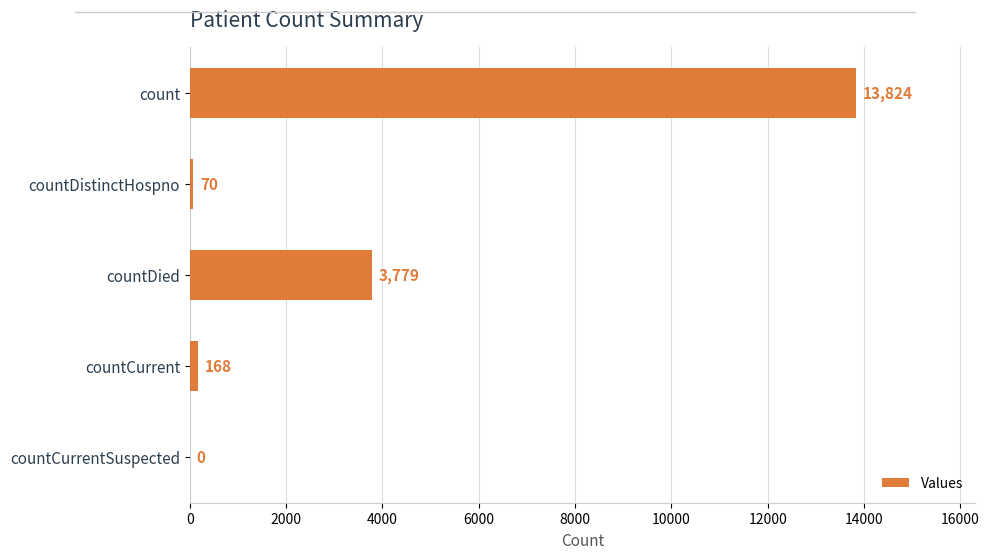

Count the number of categories in the chart.

5